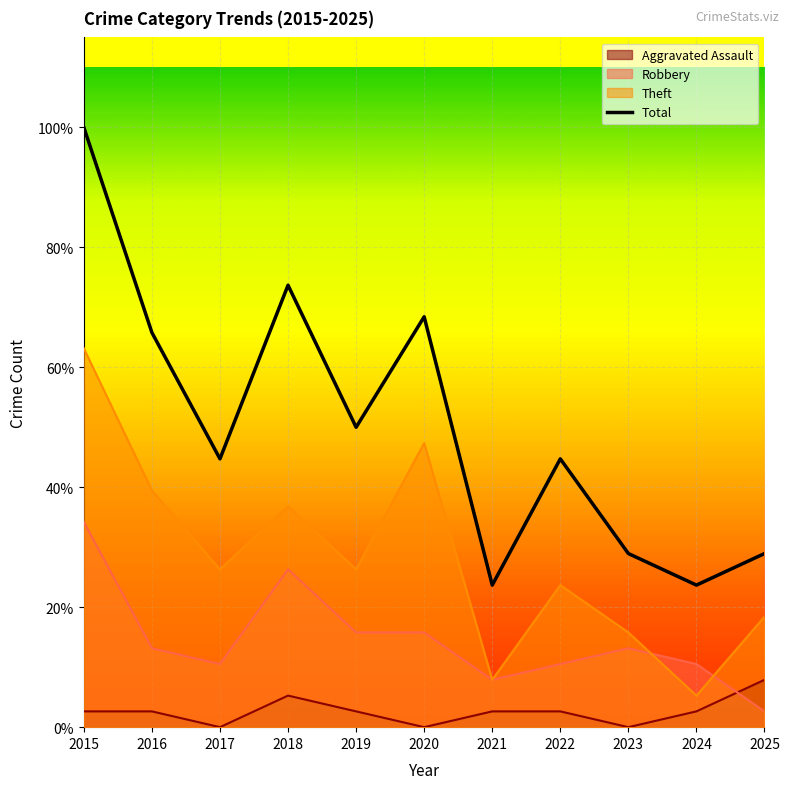

Reading left to right, extract all data points from this chart.

38	25	17	28	19	26	9	17	11	9	11